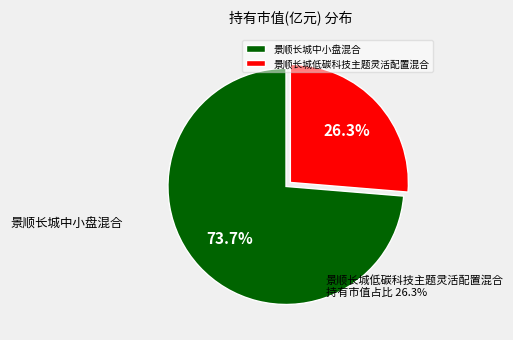

To the nearest percent, what portion does 景顺长城中小盘混合 represent?

74%